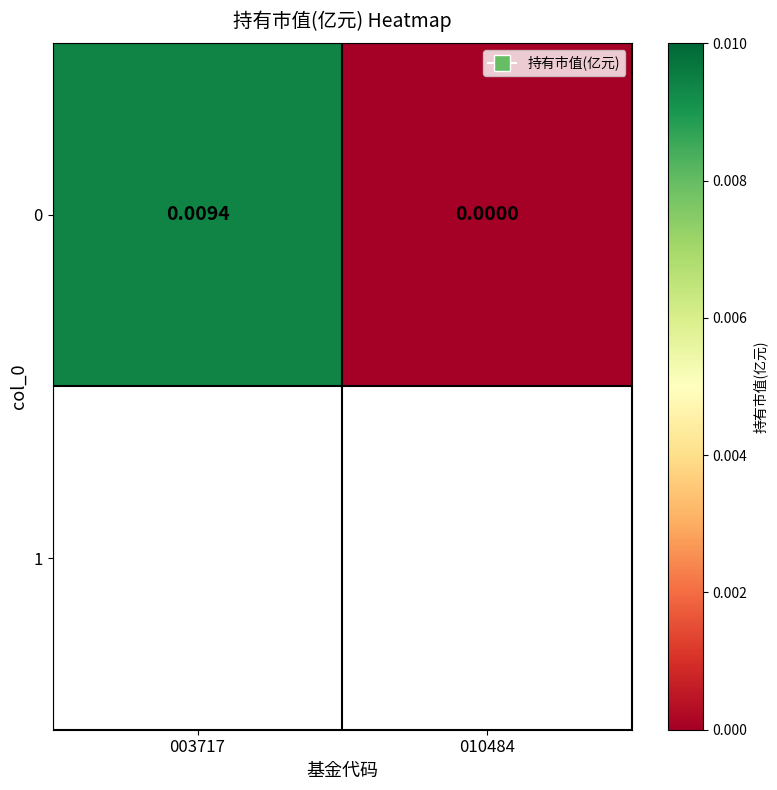

Which label corresponds to the smallest value in the chart?

010484